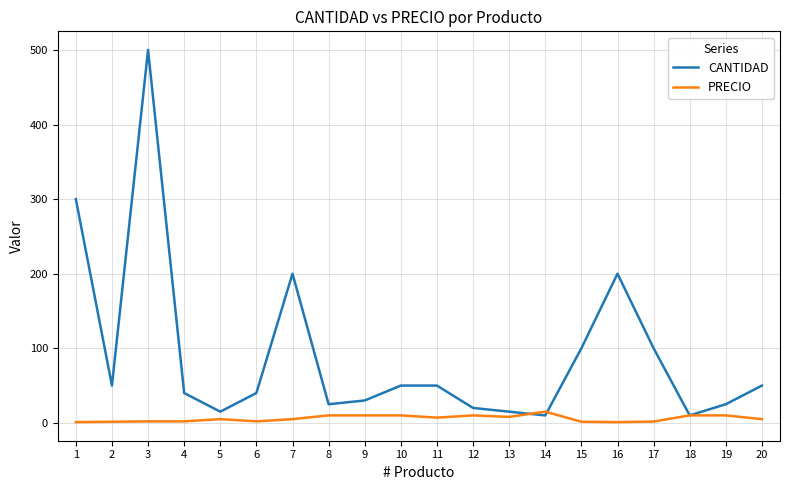

At 16, list the series in order from largest to smallest.

CANTIDAD, PRECIO